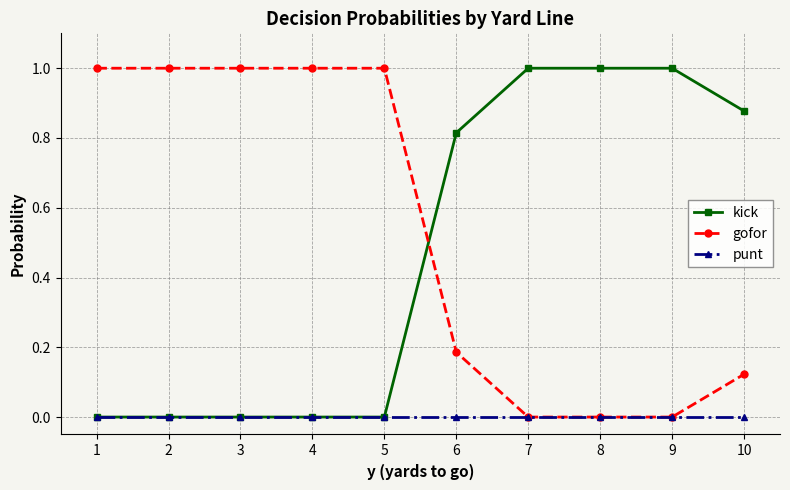

What is the maximum value shown in the chart?

1.0